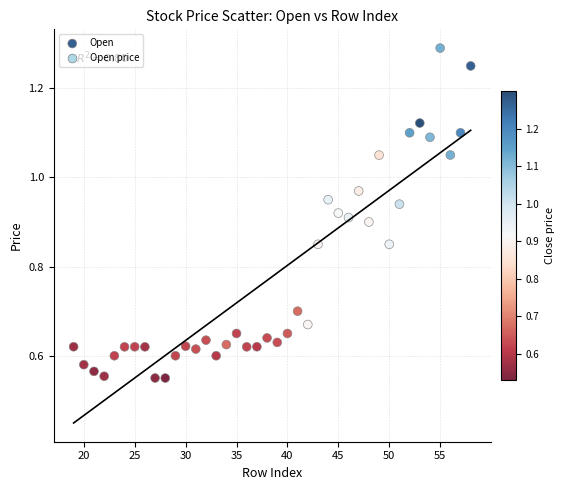

How many points are shown in the scatter plot?

40